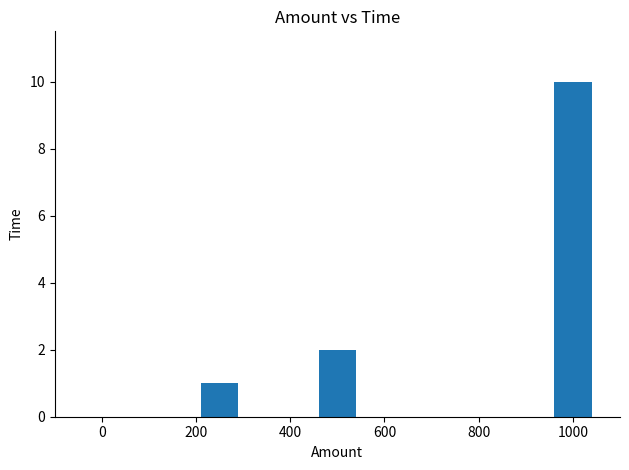

True or false: the data shows 1 at 200.

False